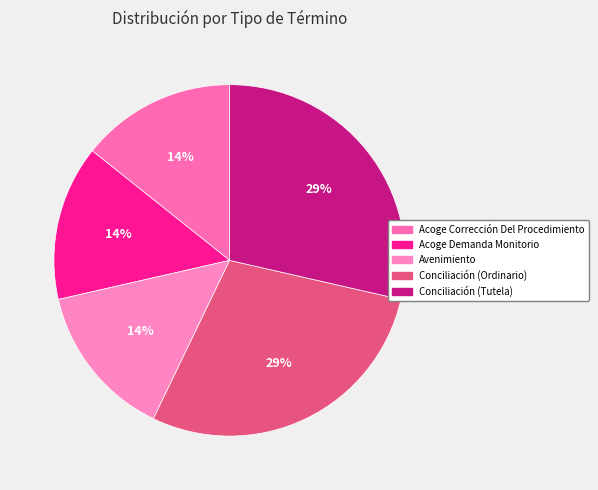

Count the number of slices in the pie.

5